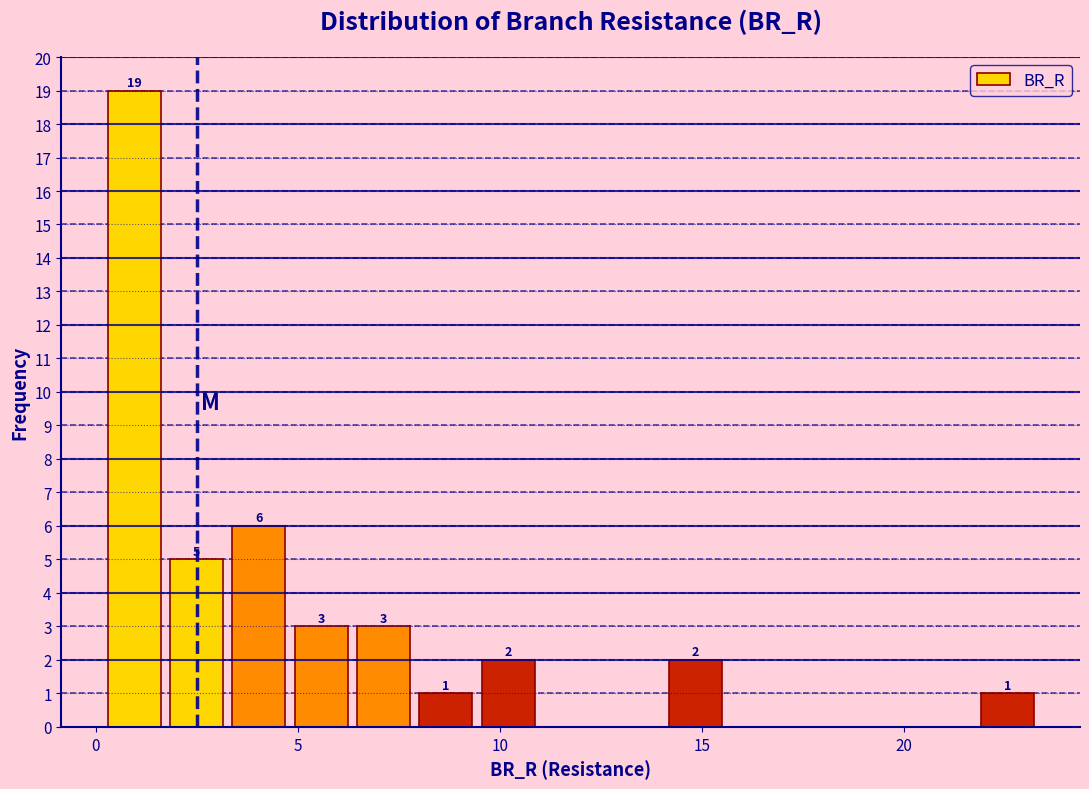

Read against the x-axis, roughly where is the centre of the tallest bar?

1.0